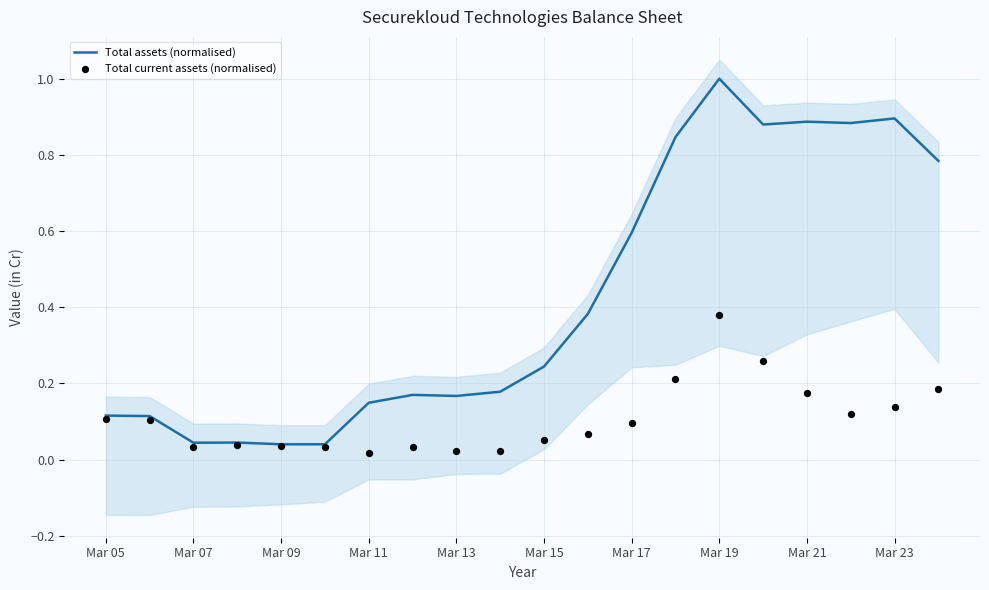

What is the maximum value for Total assets (normalised)?

1.0